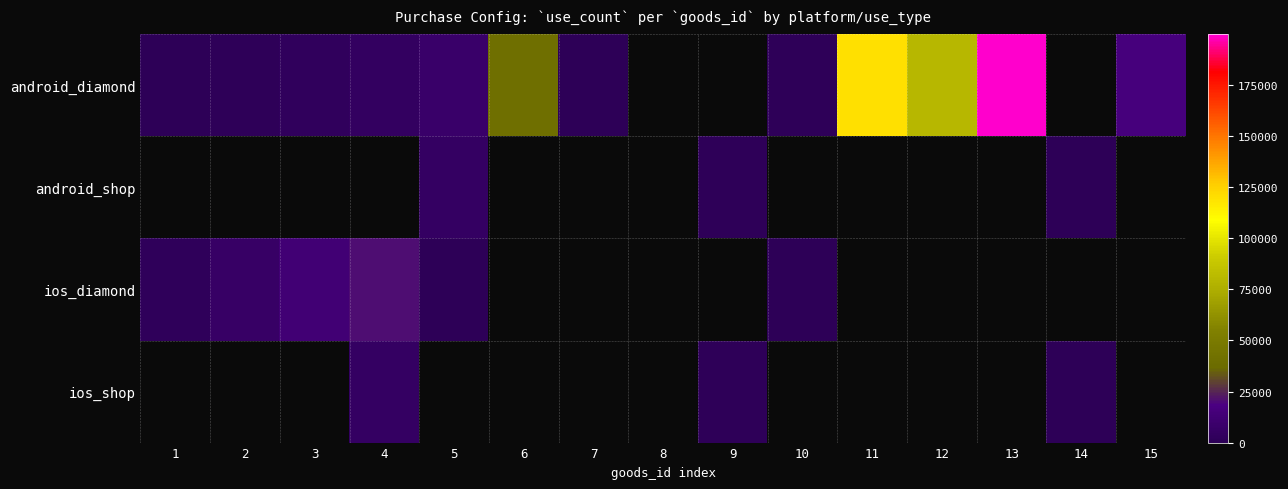

How many distinct data groups are displayed?

4